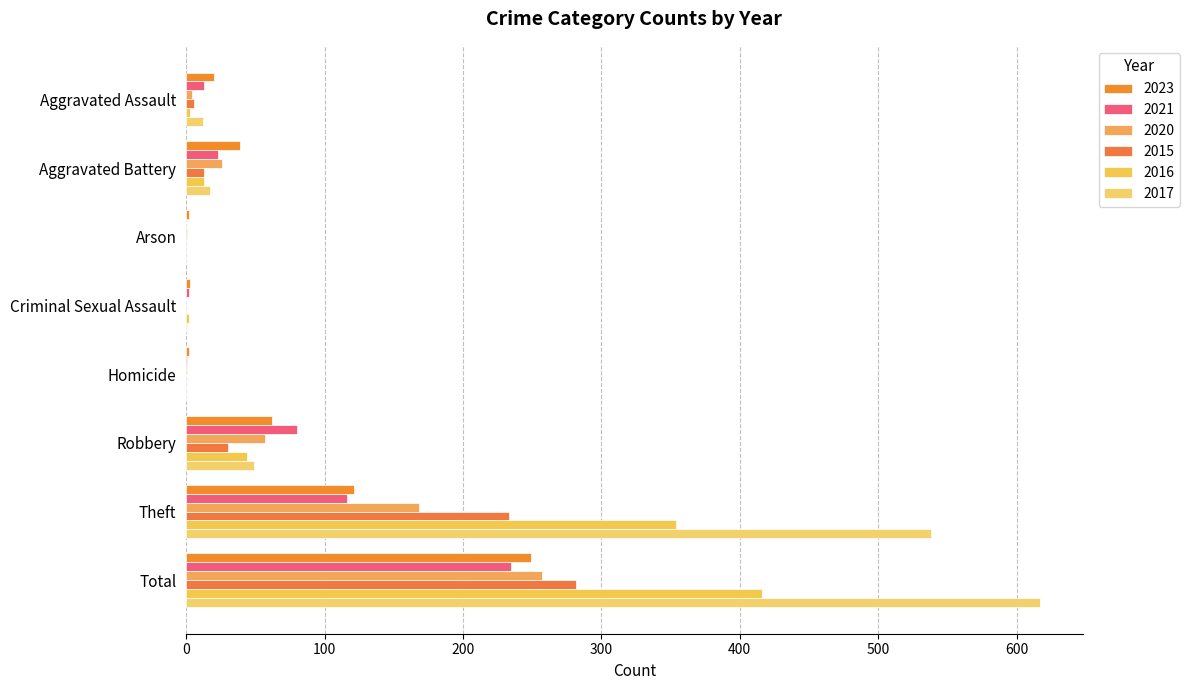

Reading right to left, list all the values displayed in this chart.

2023: 249	121	62	2	3	2	39	20
2021: 235	116	80	1	2	0	23	13
2020: 257	168	57	1	0	1	26	4
2015: 282	233	30	0	0	0	13	6
2016: 416	354	44	0	2	0	13	3
2017: 617	538	49	0	1	0	17	12